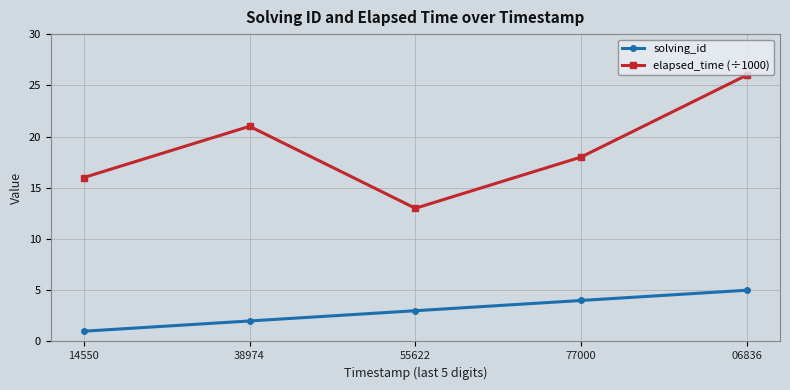

Which series has the widest spread of values?

elapsed_time (÷1000)